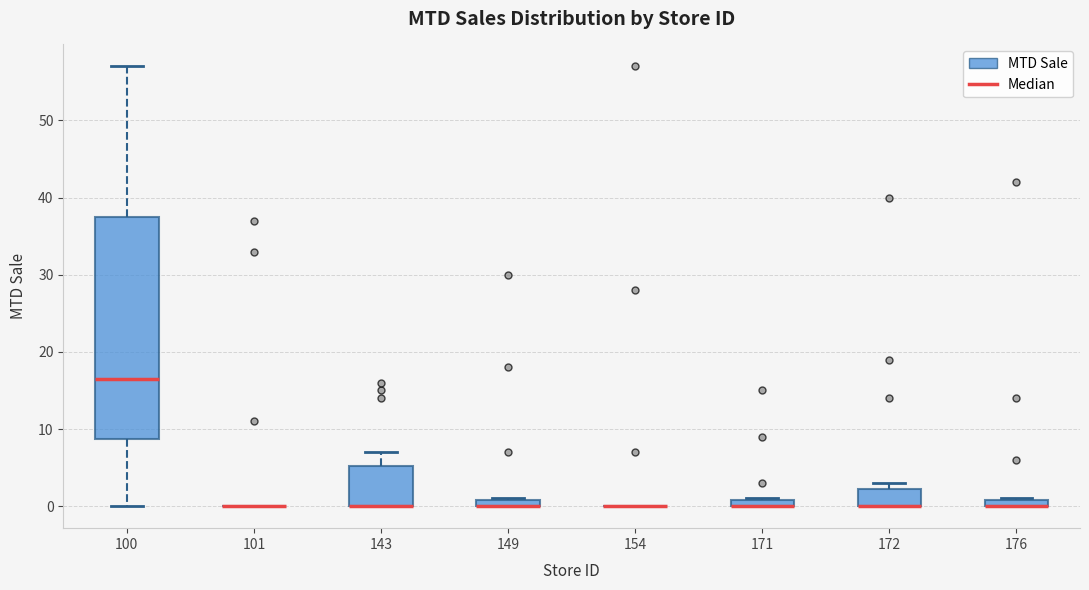

Which box is the tallest, from its lower edge to its upper edge?

100